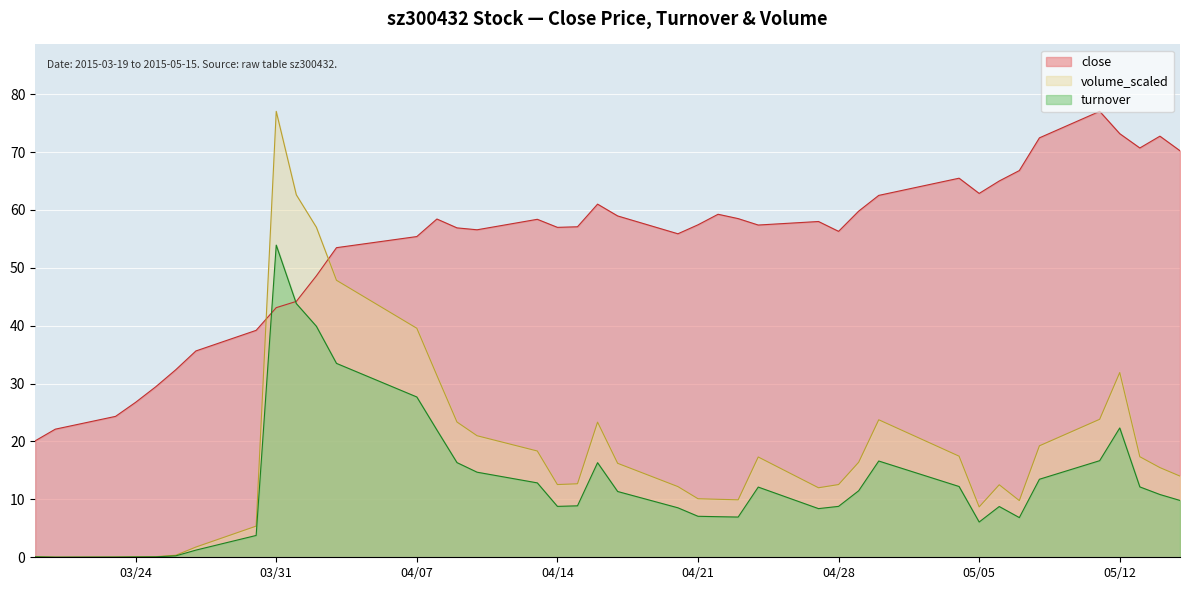

What is the value of the volume_scaled point at the 37th from the left?

31.9